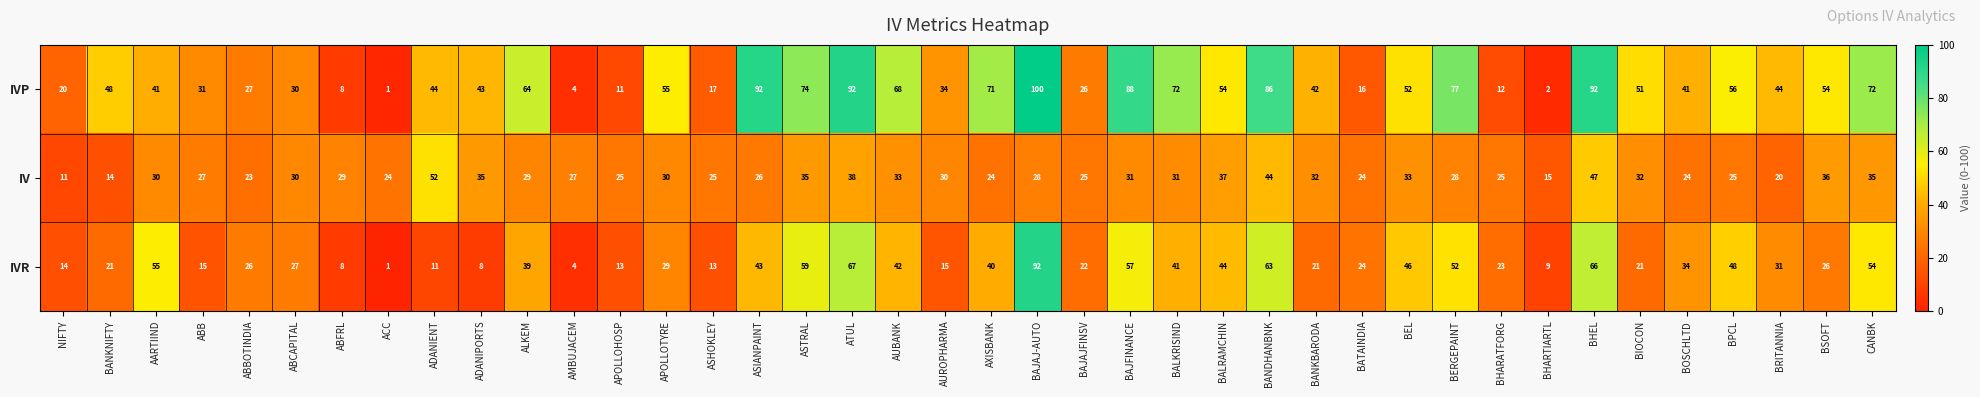

Which series has the largest total across all categories?

IVP